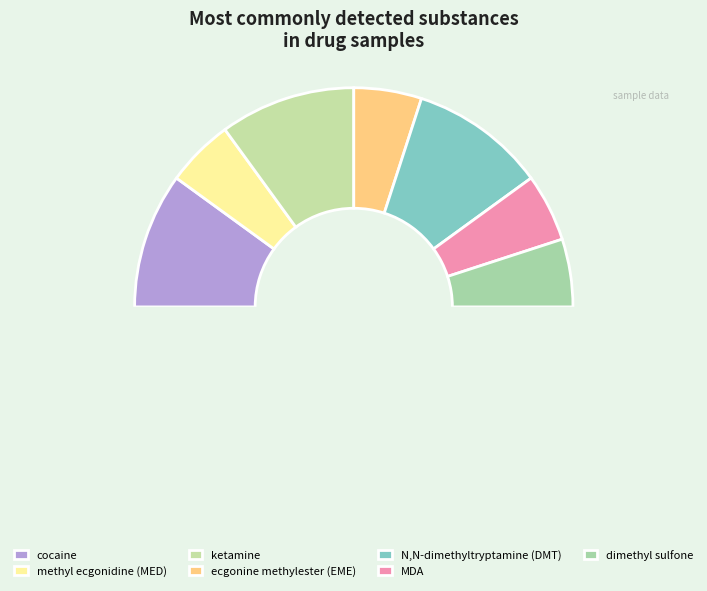

Rank the categories by value from highest to lowest.

cocaine, ketamine, N,N-dimethyltryptamine (DMT), methyl ecgonidine (MED), ecgonine methylester (EME), MDA, dimethyl sulfone